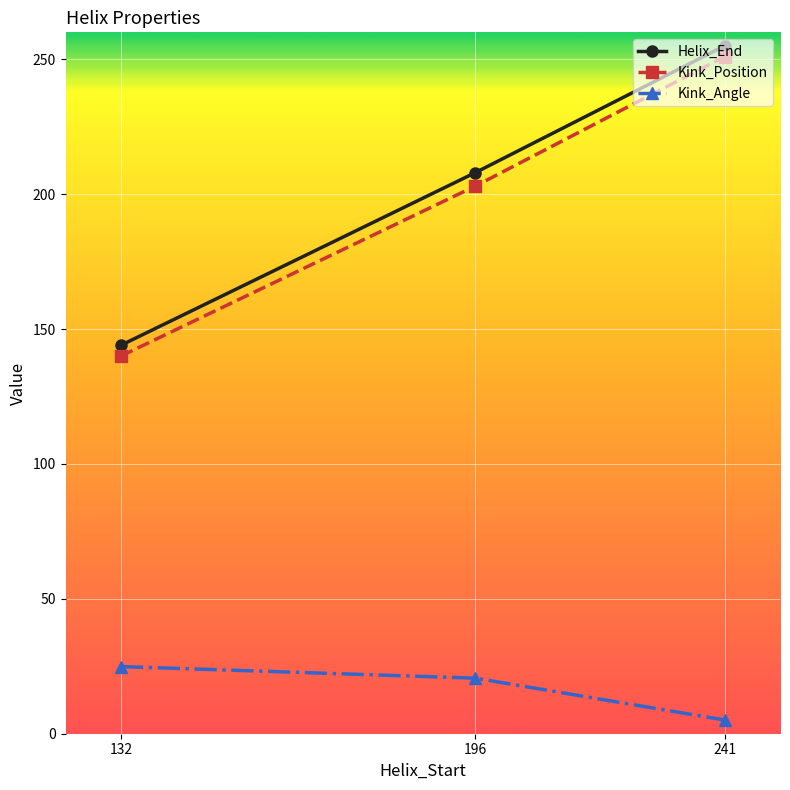

Which series changed the most between 132 and 196?

Helix_End